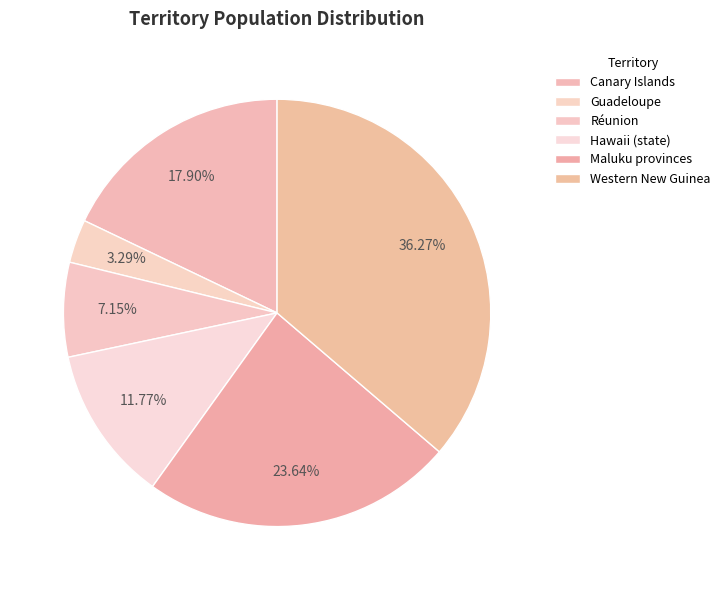

To the nearest percent, what is the difference between the largest and smallest slice percentages?

33%